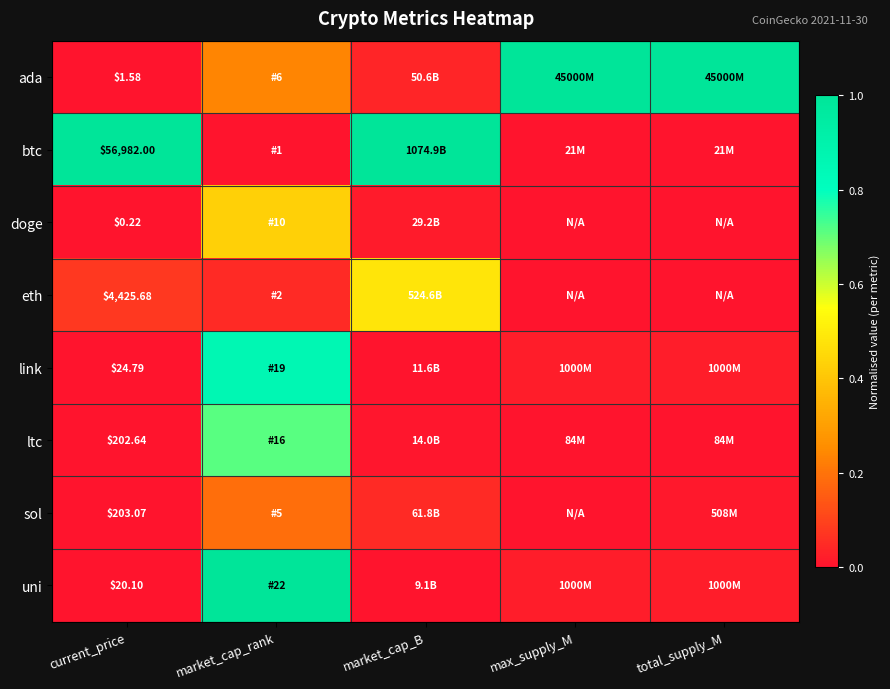

At which category is the sum across all series the highest?

market_cap_rank